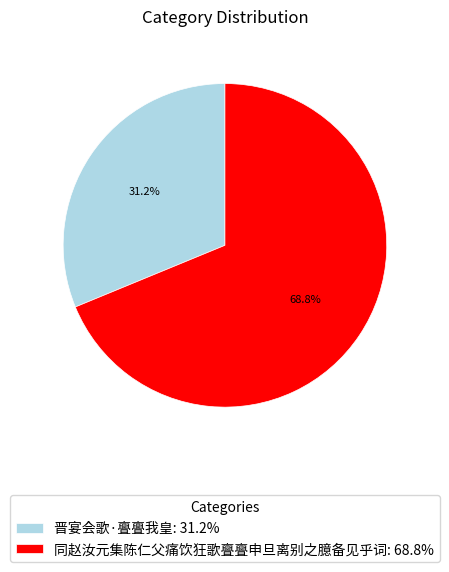

Which slice is the smallest?

晋宴会歌·亹亹我皇